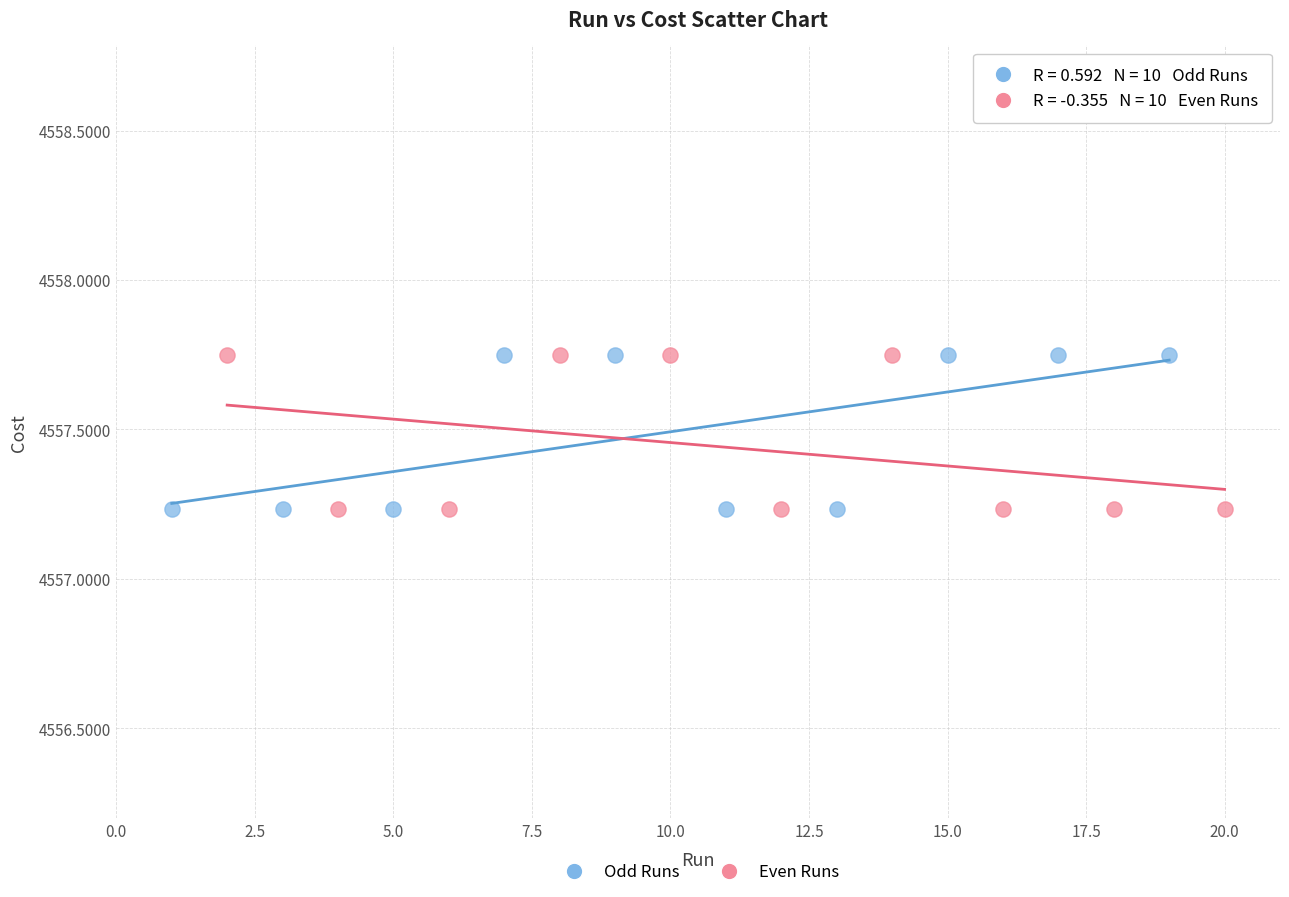

What are all the series names shown in the legend?

Odd Runs, Even Runs